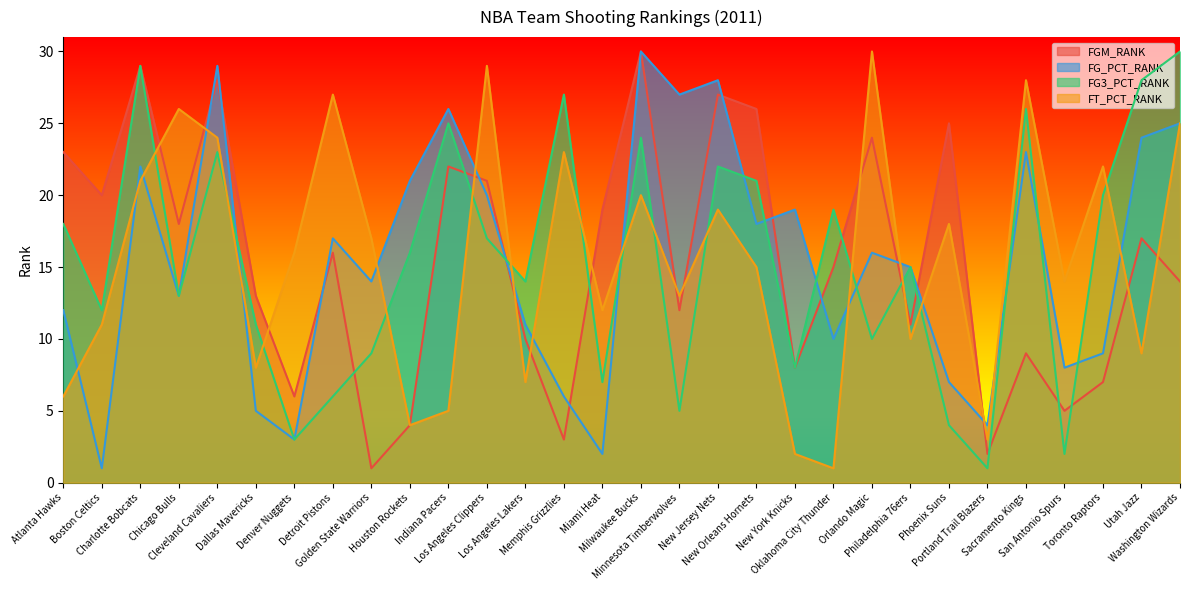

How many intersections are there between FG3_PCT_RANK and FT_PCT_RANK?

14